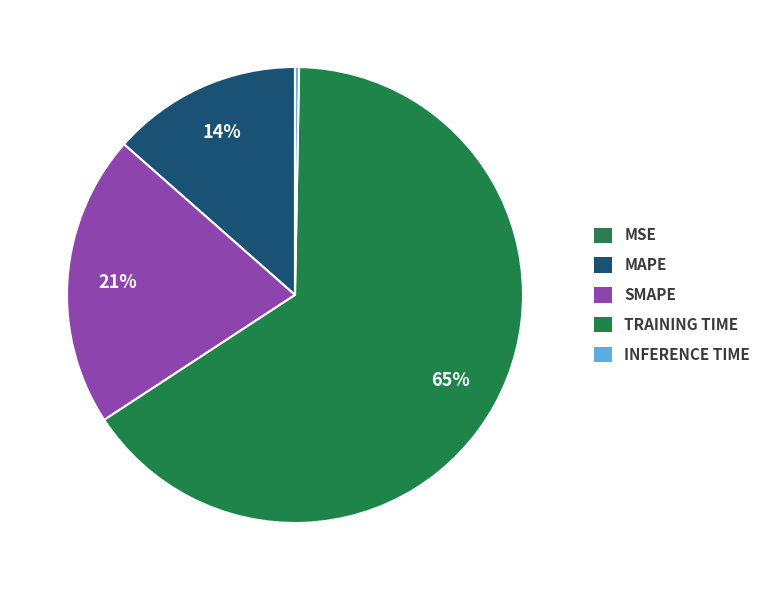

How many segments does this pie chart have?

5